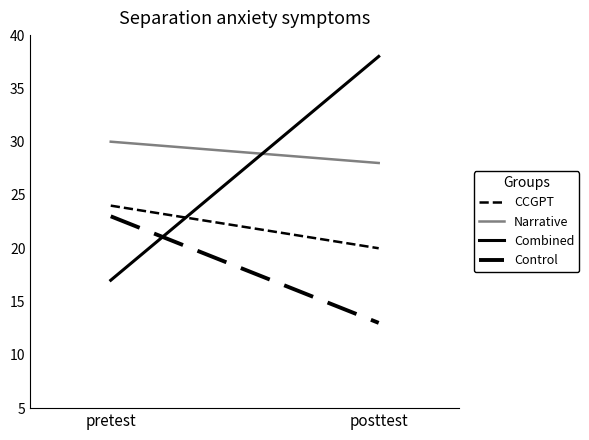

Where is Combined nearest to the value 27?

pretest